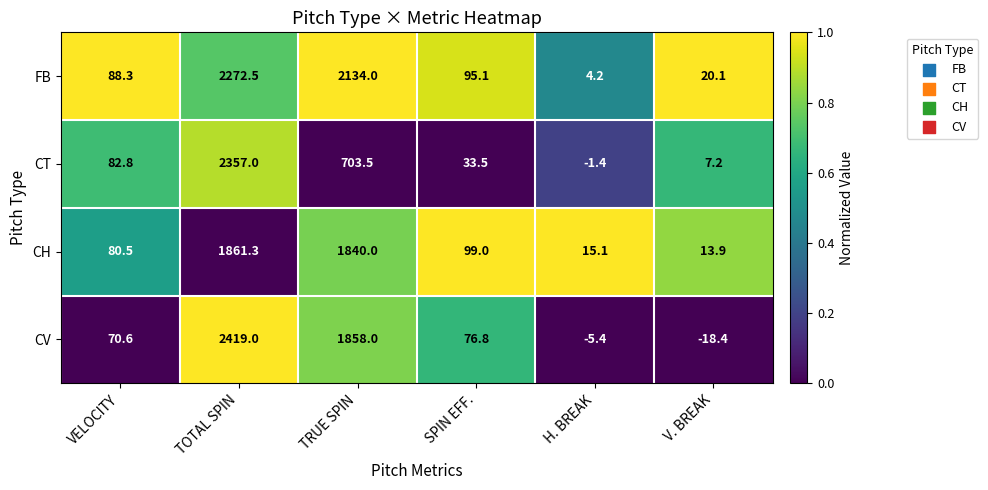

What is the greatest value displayed?

2419.0